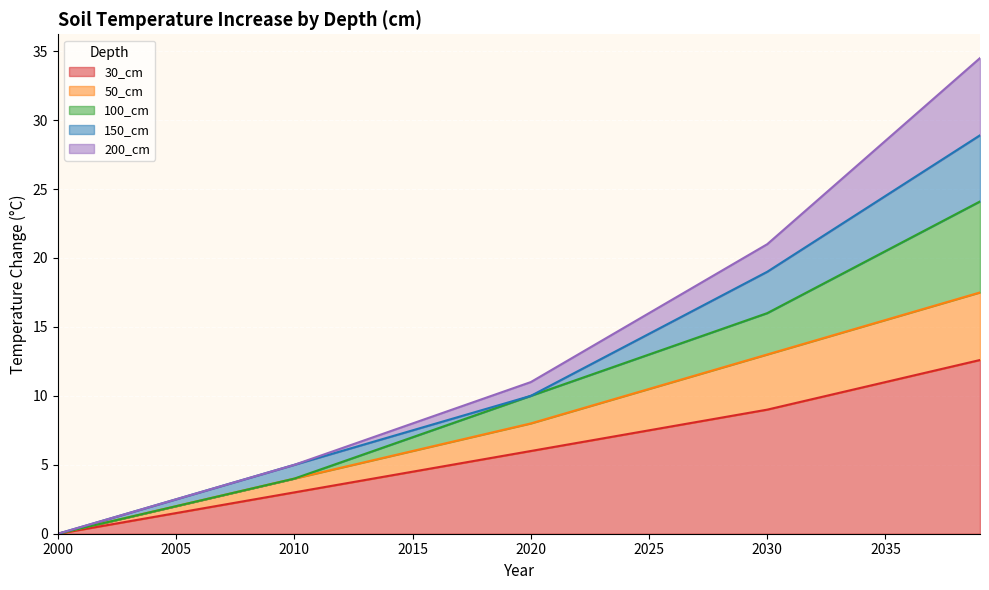

How many values in the 50_cm series are below 8?

20